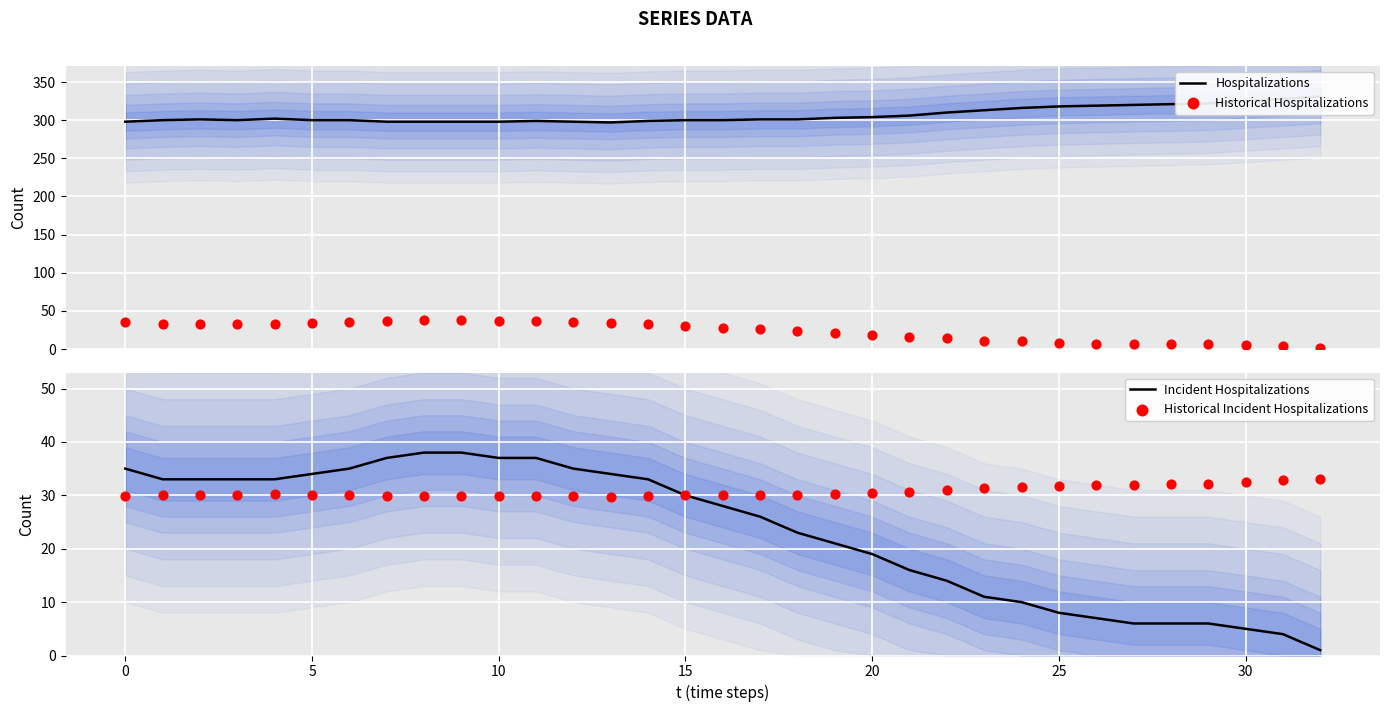

What is the highest value of the Incident Hospitalizations series?

38